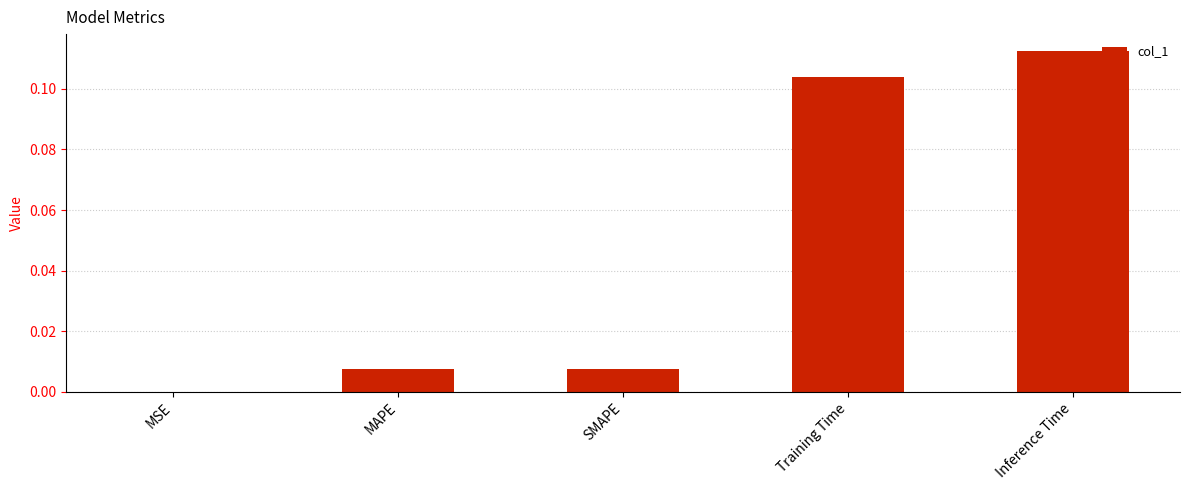

At which category does the chart reach its peak across all series?

Inference Time